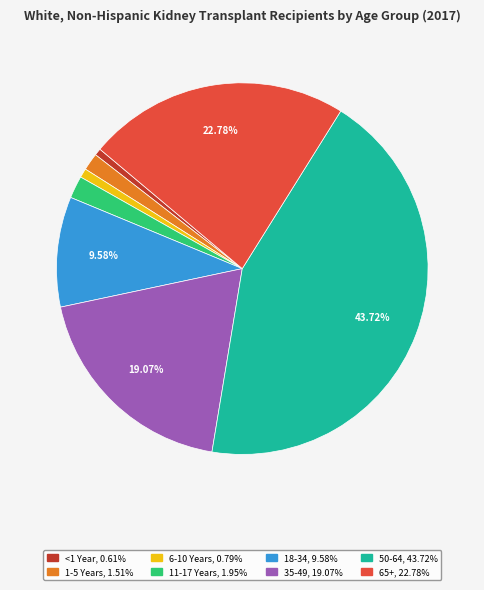

Combined, do 18-34 and <1 Year account for over 50%?

No